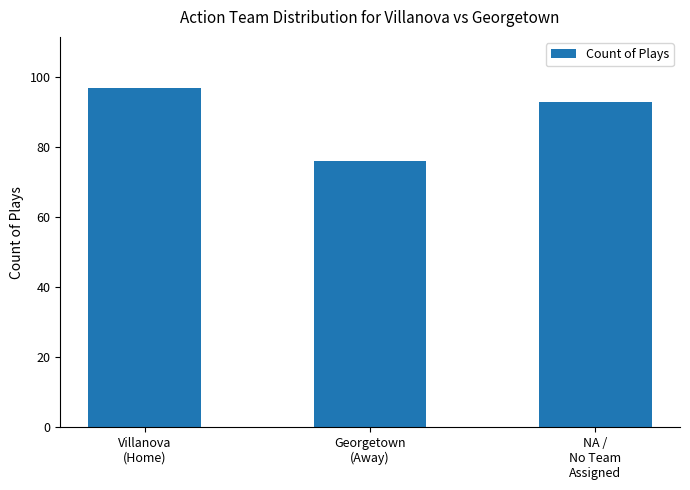

What is the average value?

89